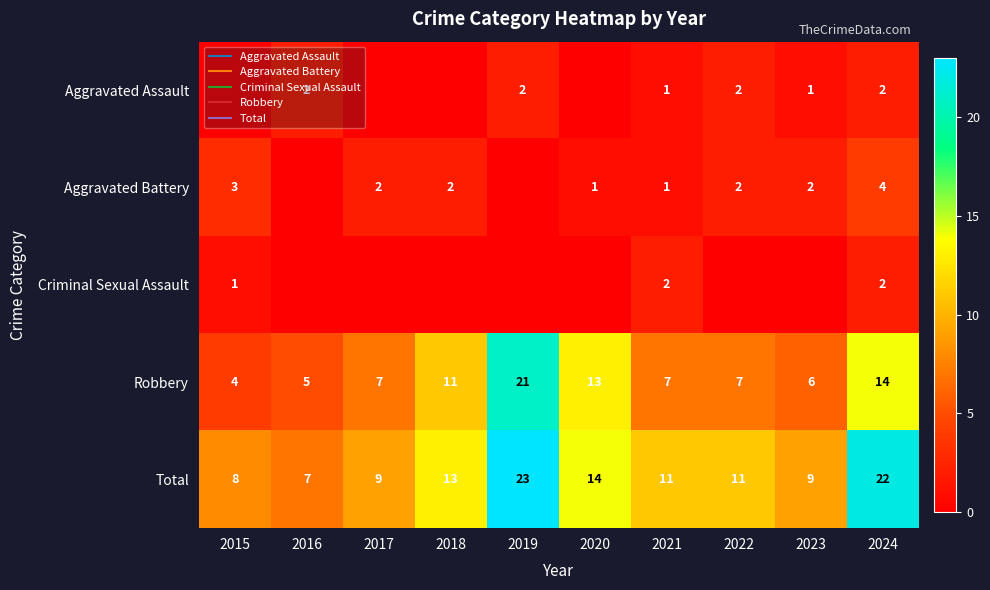

What is the highest value of the Robbery series?

21